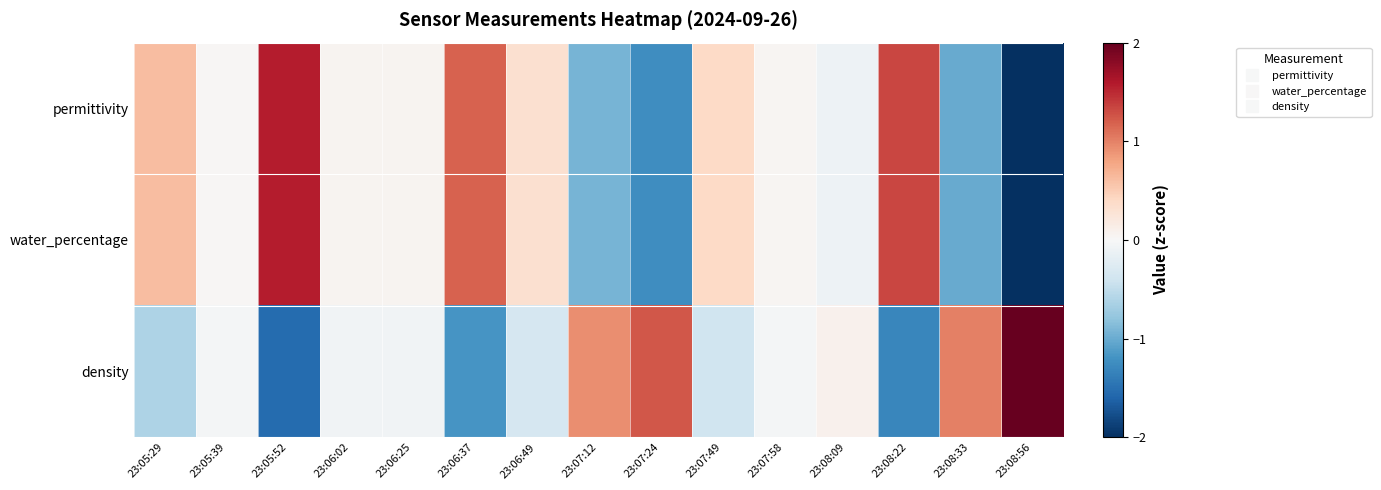

How many series are shown in this chart?

3